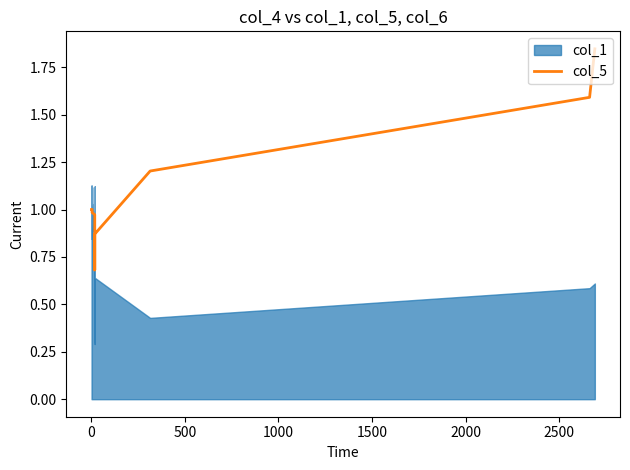

Does the chart display data point markers on the line(s)?

No